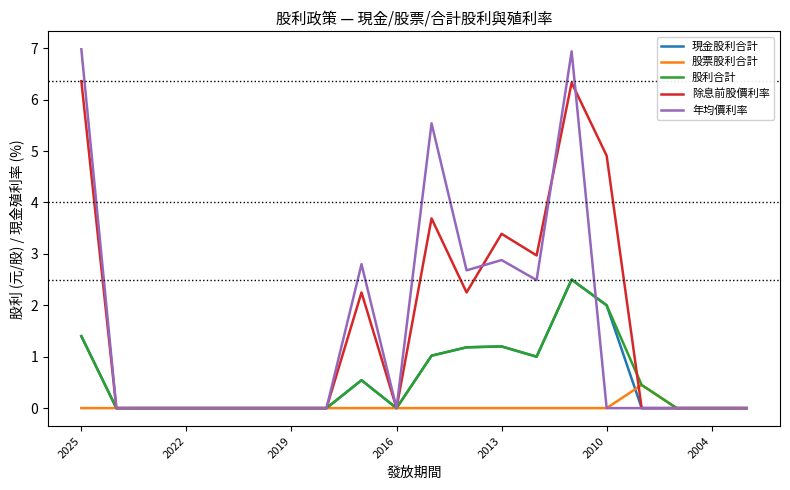

Which series has the widest spread of values?

年均價利率